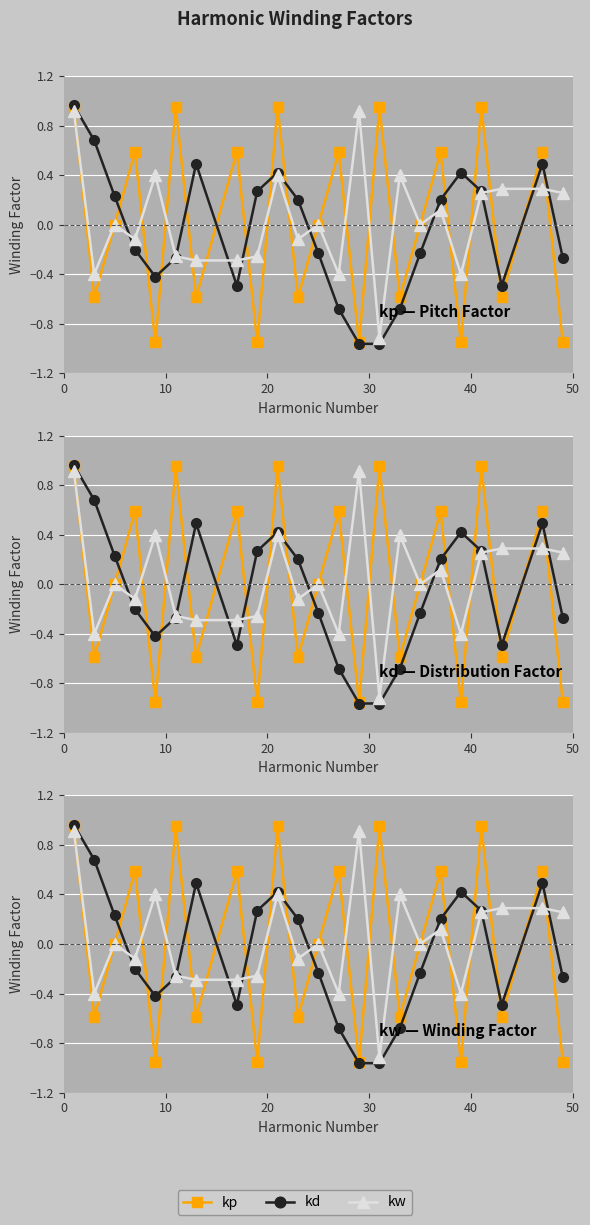

In kd, how many points are higher than both neighbors (excluding endpoints)?

4